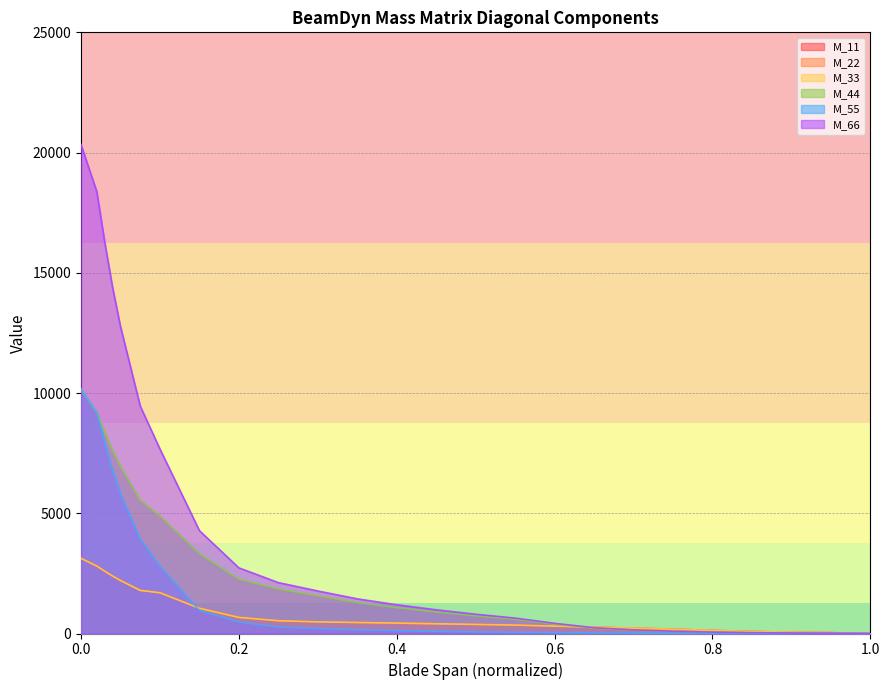

Which series has the widest spread of values?

M_66